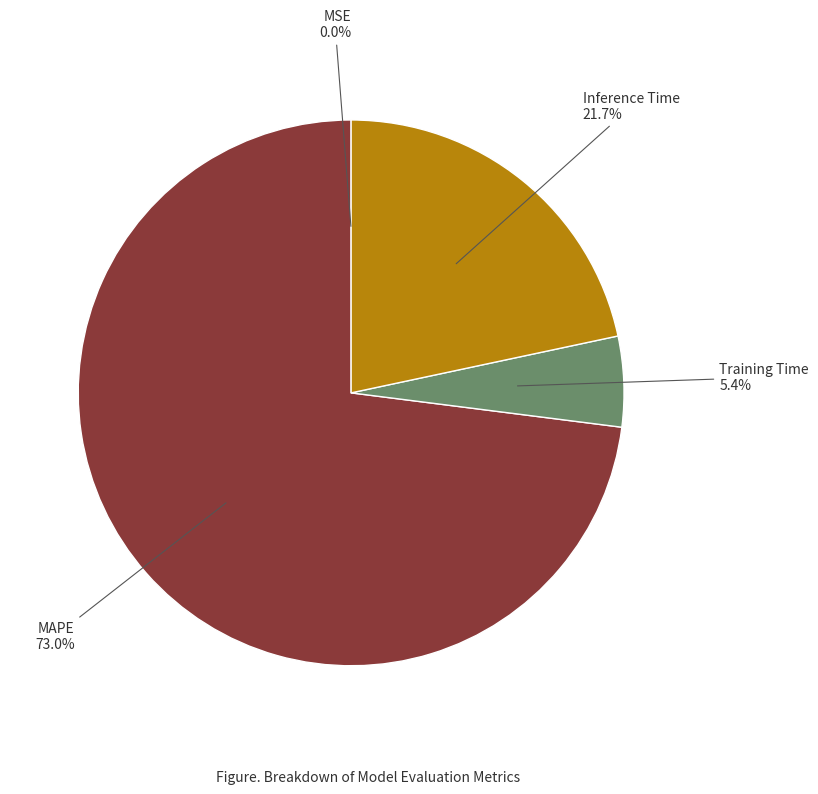

Is there a majority slice in this chart?

Yes